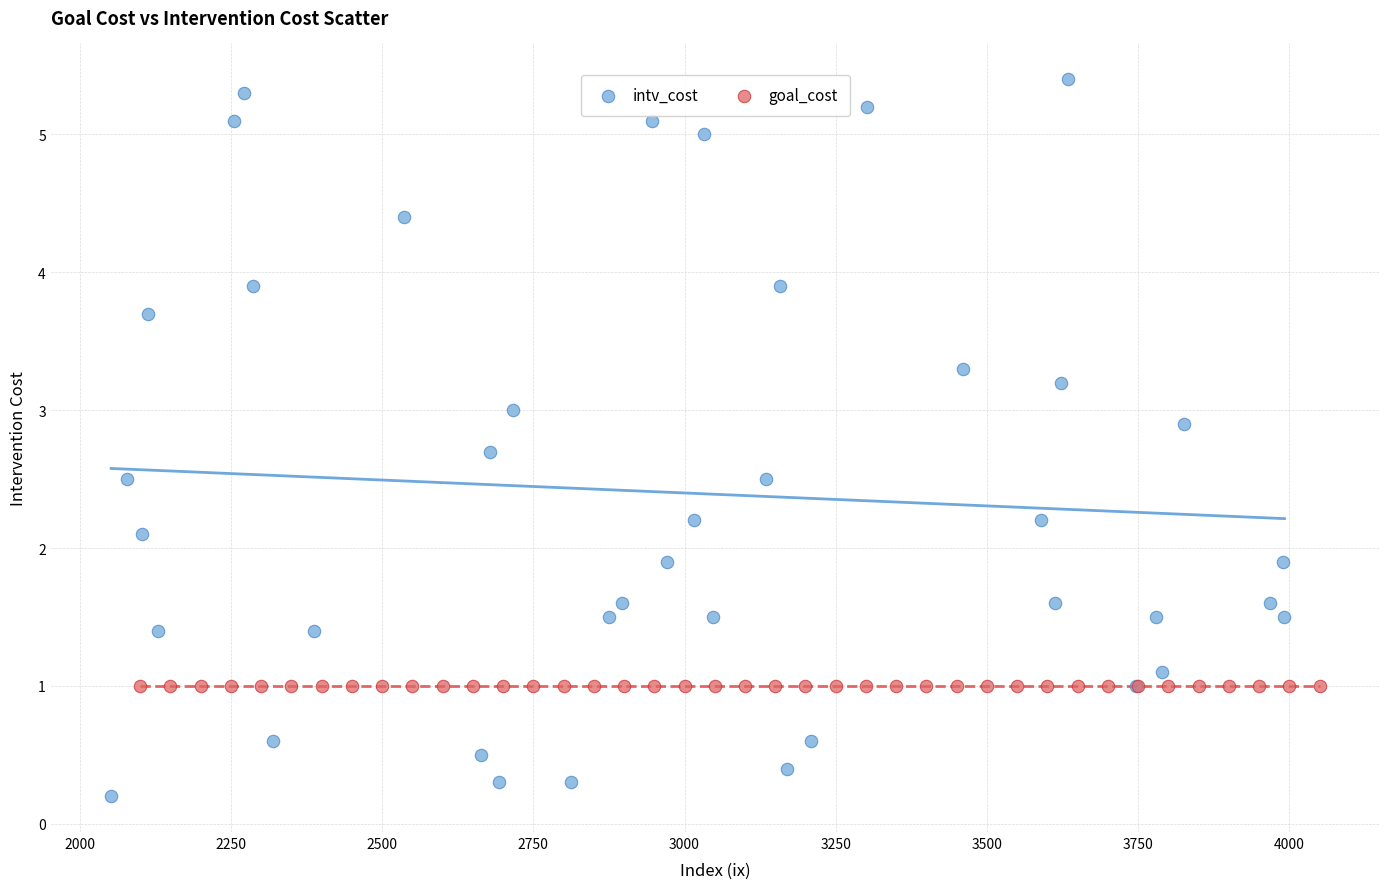

Which series contains the lowest Y value?

intv_cost